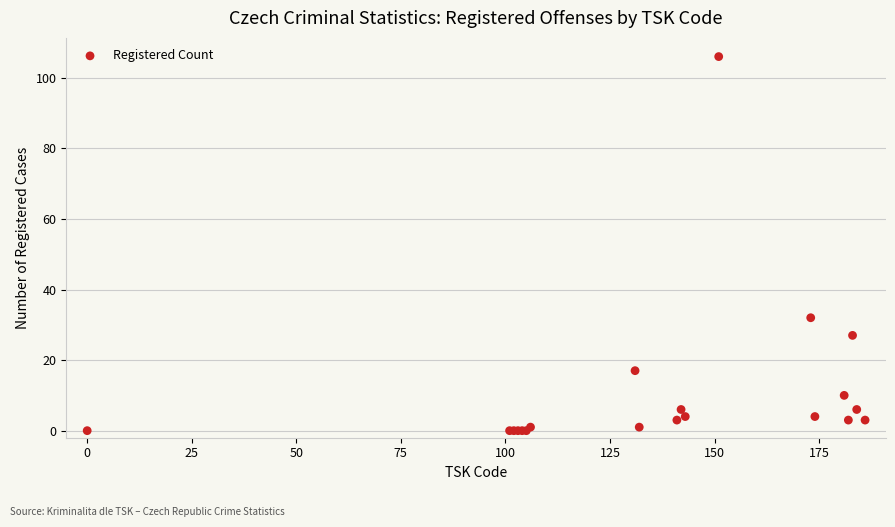

What Y value in the scatter plot is closest to 53?

32